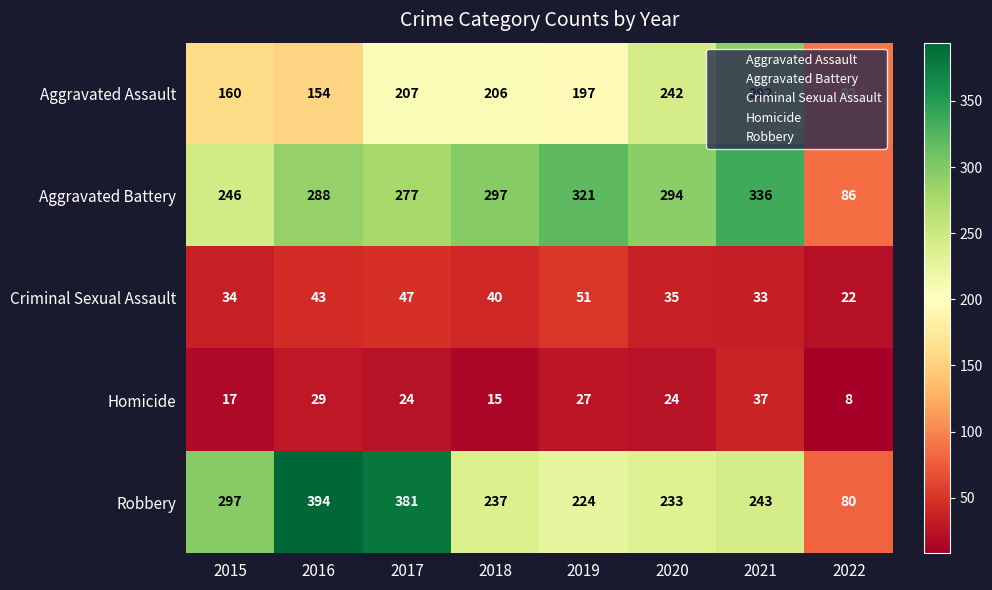

Between 2017 and 2019, which series saw the biggest shift?

Robbery